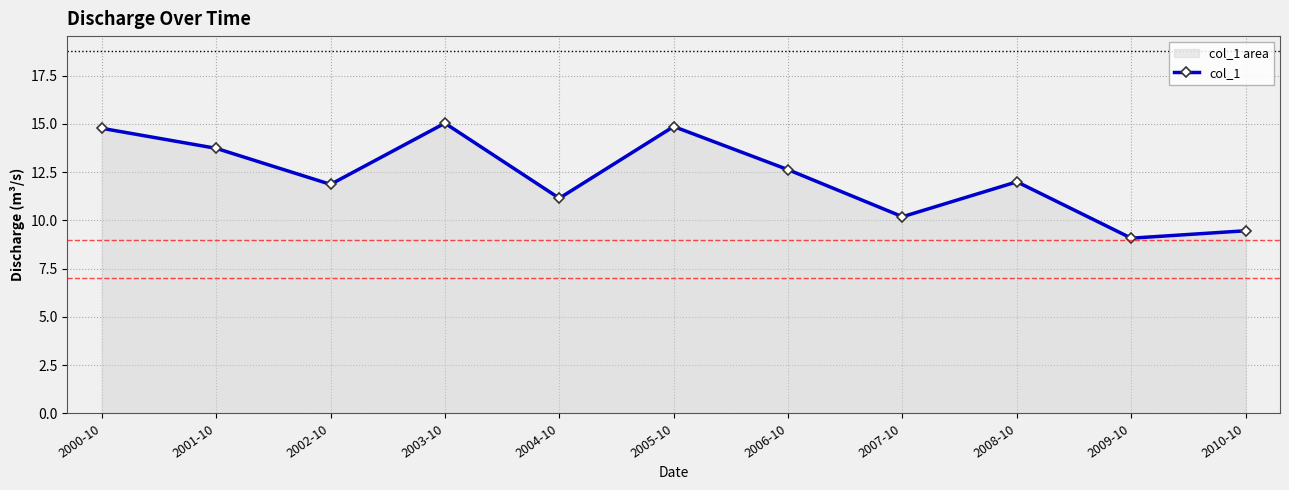

Read the value at 2004-10.

11.1